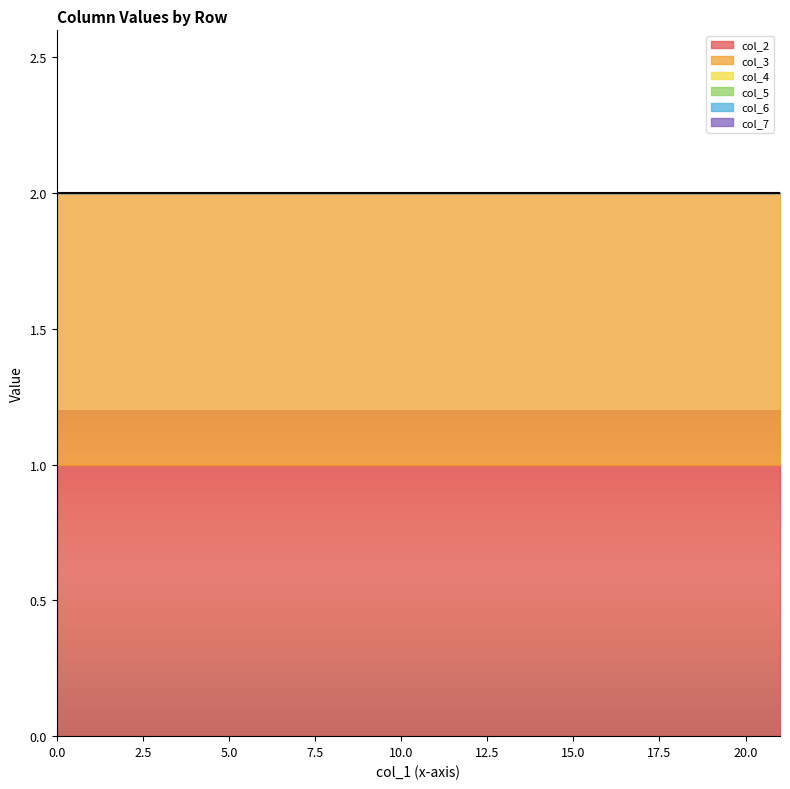

Rank the categories by col_6 value from lowest to highest.

0, 0, 0, 0, 0, 0, 0, 0, 0, 0, 0, 0, 0, 0, 0, 0, 0, 0, 0, 0, 0, 0